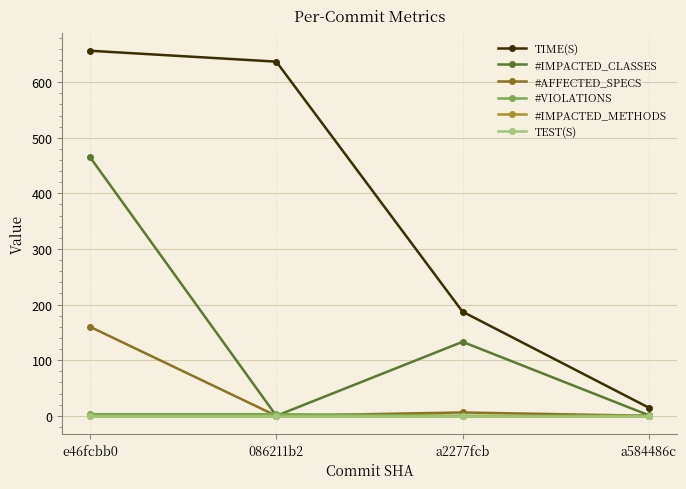

In #AFFECTED_SPECS, how many points are lower than both neighbors (excluding endpoints)?

1